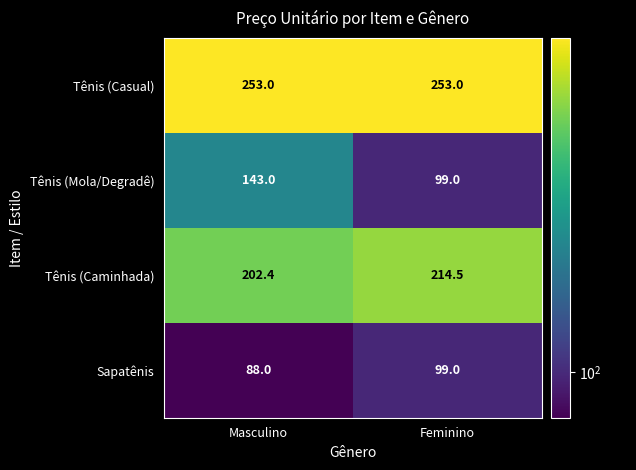

What is the difference between the highest and lowest values at Feminino?

154.0